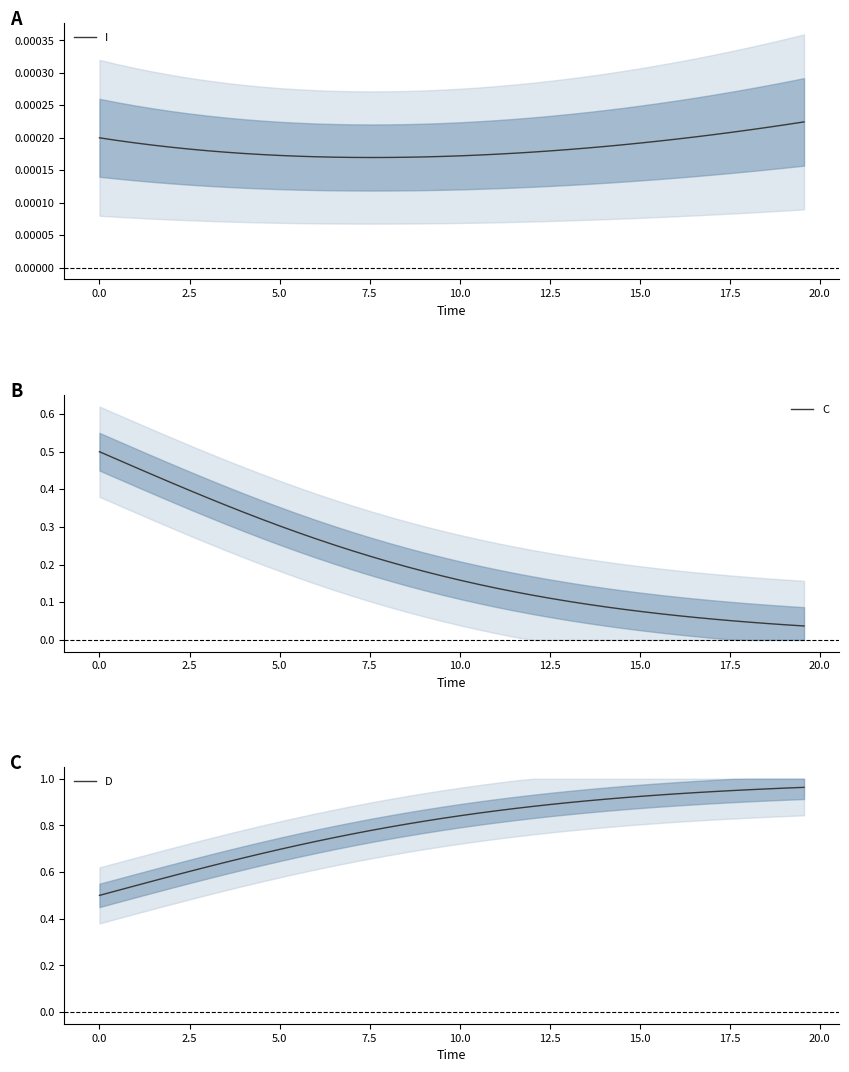

The value of I at 5.0 is 0.0. True or false?

True